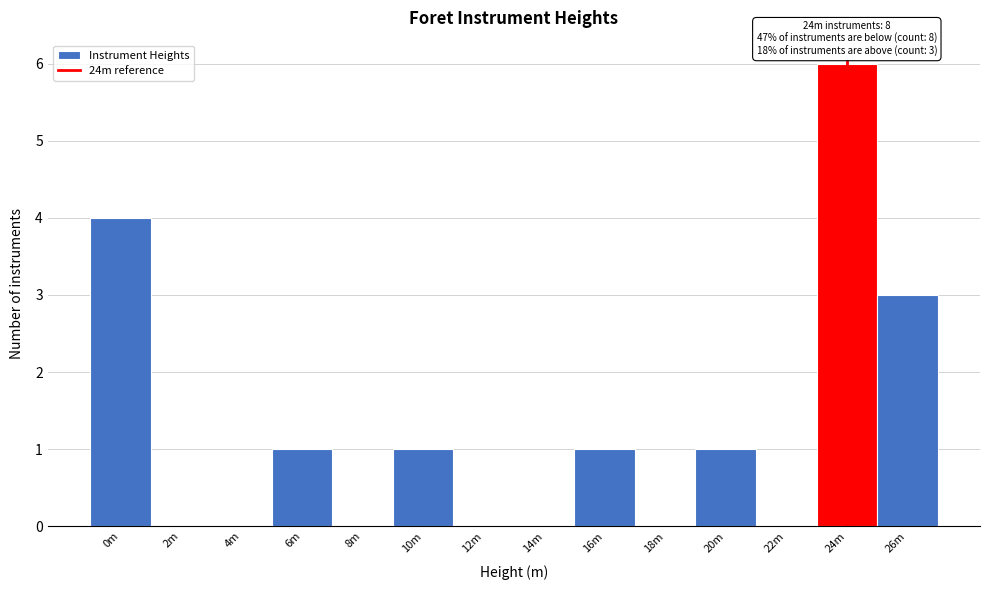

Reading left to right, transcribe all the data shown in this chart.

0m=4	2m=0	4m=0	6m=1	8m=0	10m=1	12m=0	14m=0	16m=1	18m=0	20m=1	22m=0	24m=6	26m=3